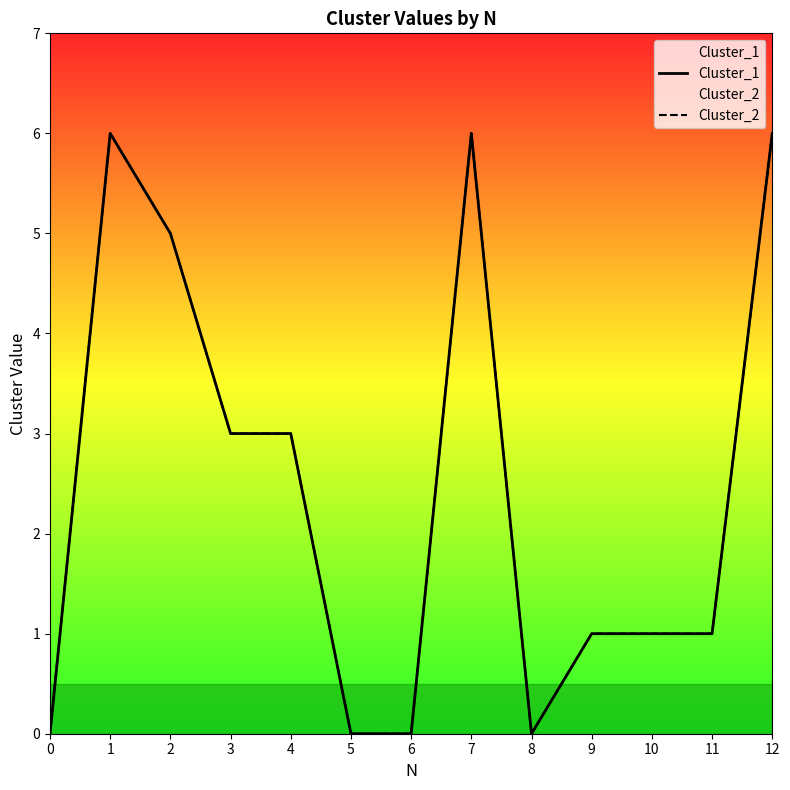

What is the value of the Cluster_2 point at the 12th from the left?

1